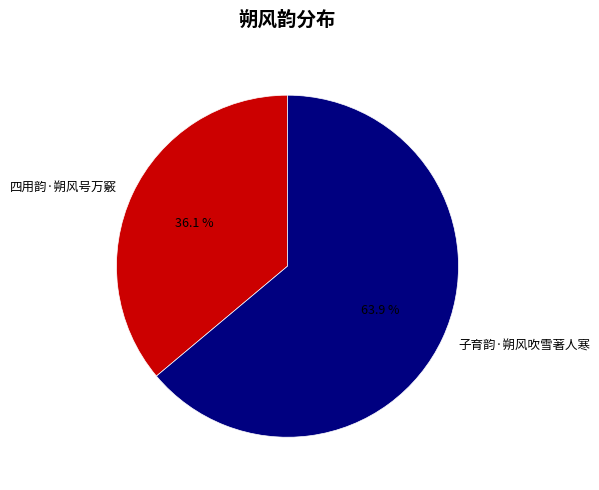

To the nearest percent, what portion does 子育韵·朔风吹雪著人寒 represent?

64%